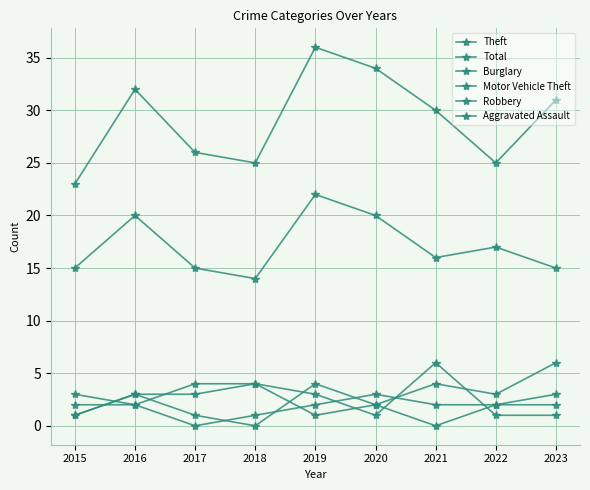

At which category does Theft reach its first local peak?

2016